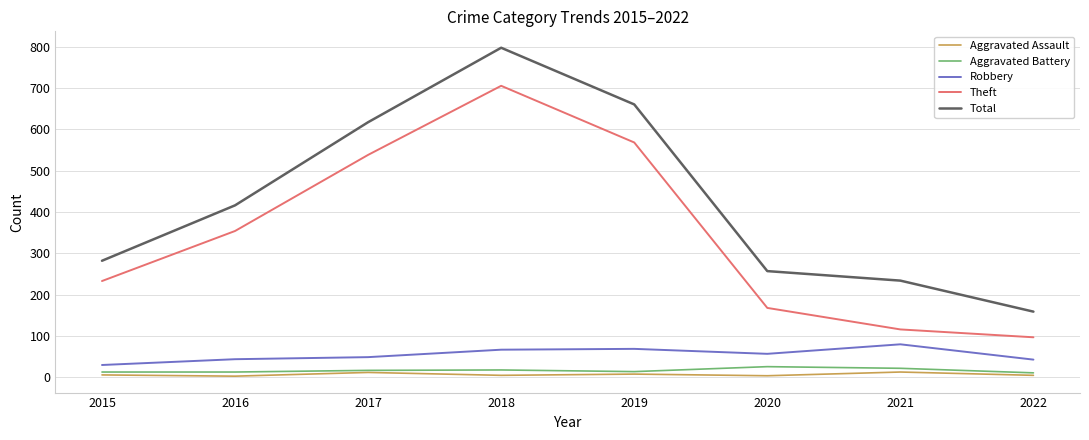

True or false: Theft and Robbery cross at least once.

False